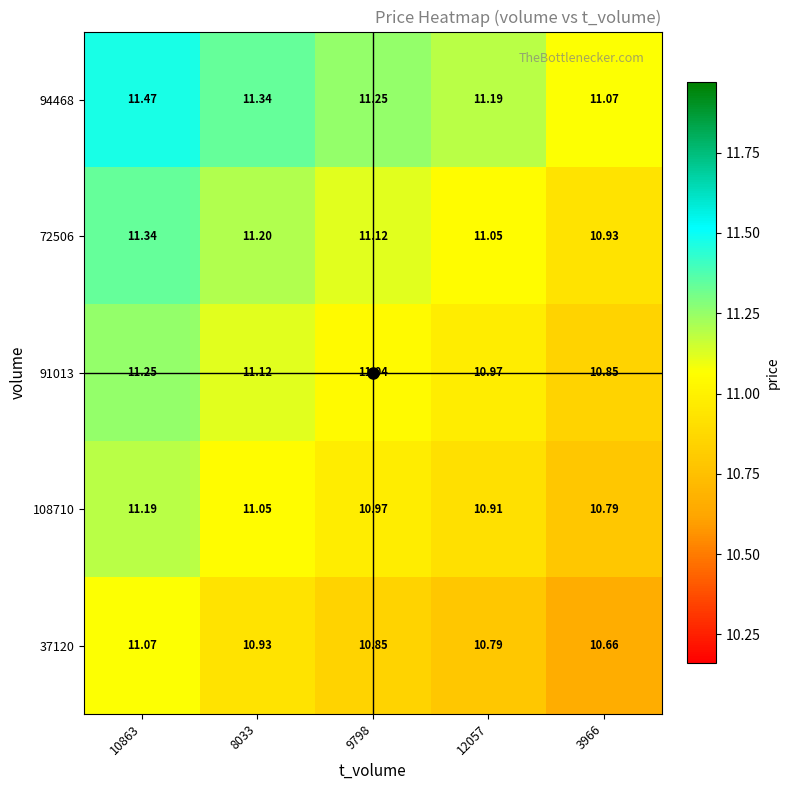

List the series in order of their peak value, highest first.

94468, 72506, 91013, 108710, 37120